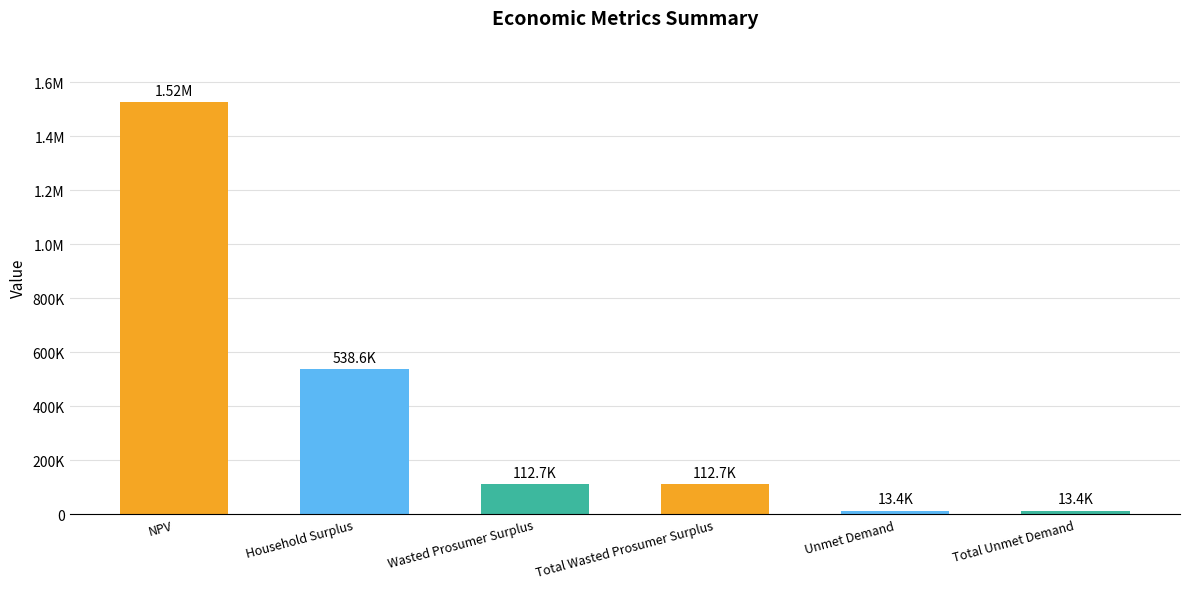

Rank the categories by value from highest to lowest.

NPV, Household Surplus, Wasted Prosumer Surplus, Total Wasted Prosumer Surplus, Unmet Demand, Total Unmet Demand